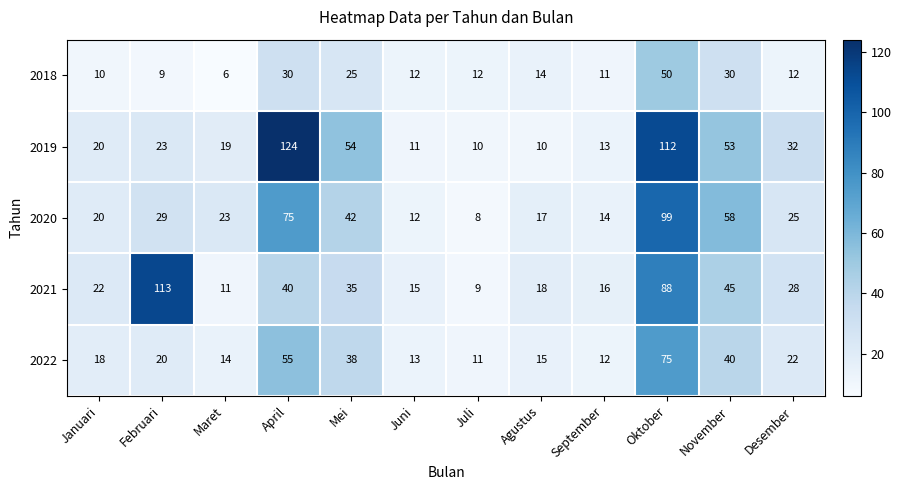

Rank the series by their maximum value, from highest to lowest.

2019, 2021, 2020, 2022, 2018